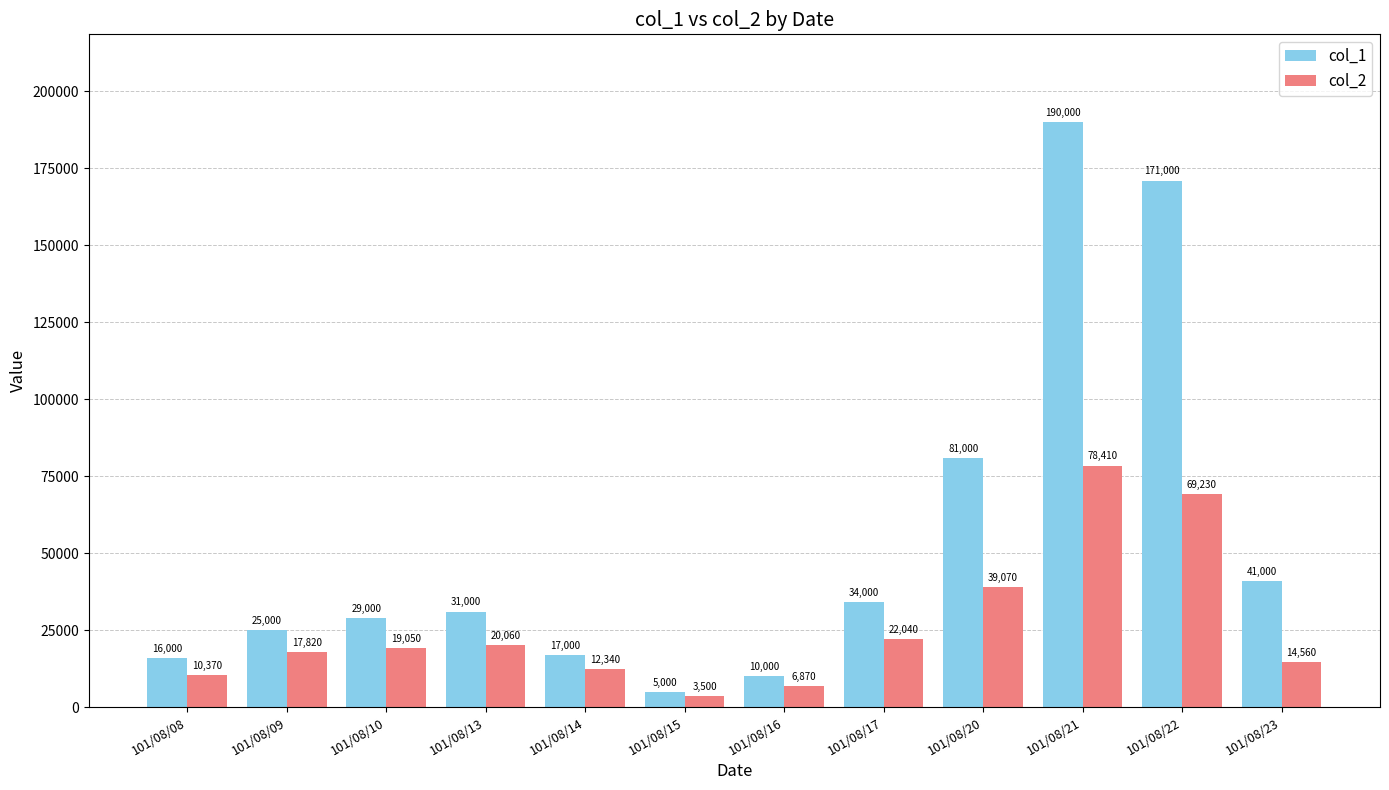

True or false: col_1 has a value of 23333 at 101/08/08.

False